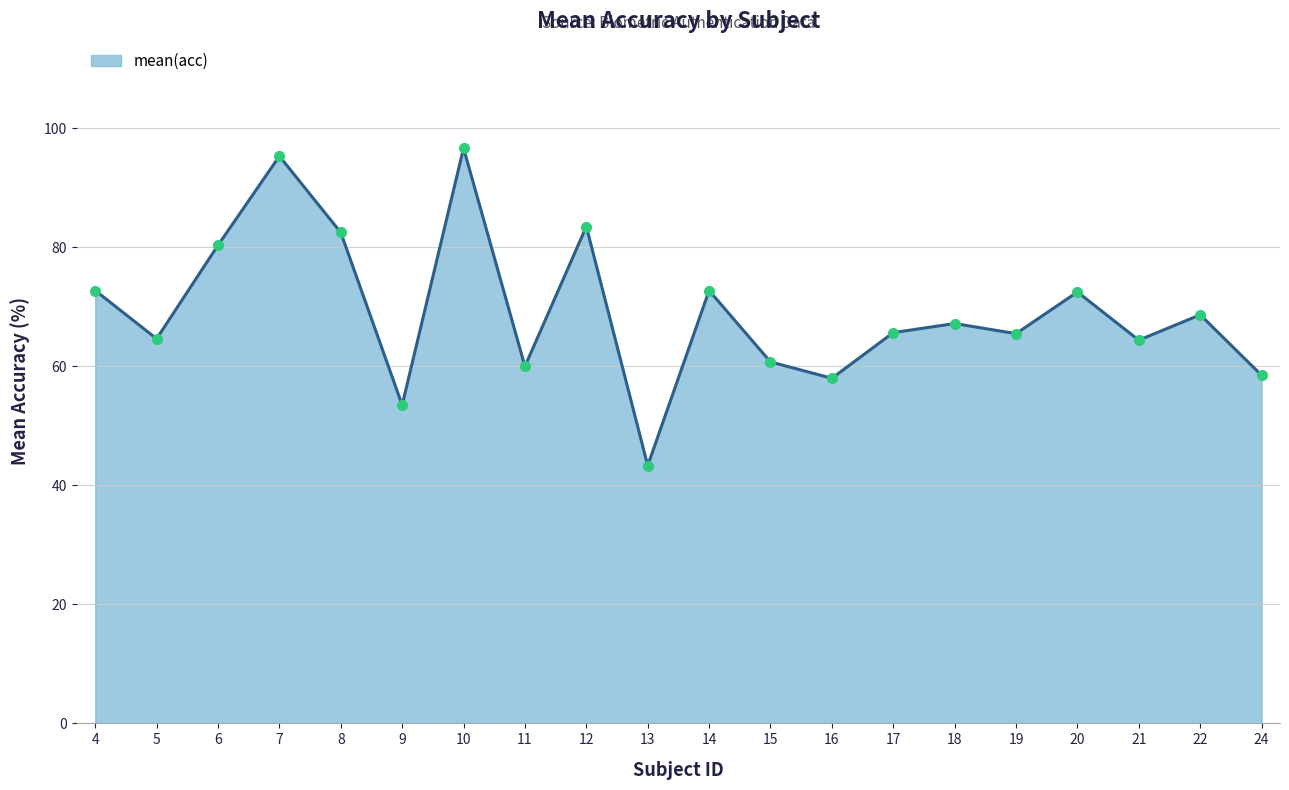

What is the ratio of the value at 7 to the value at 9?

1.8